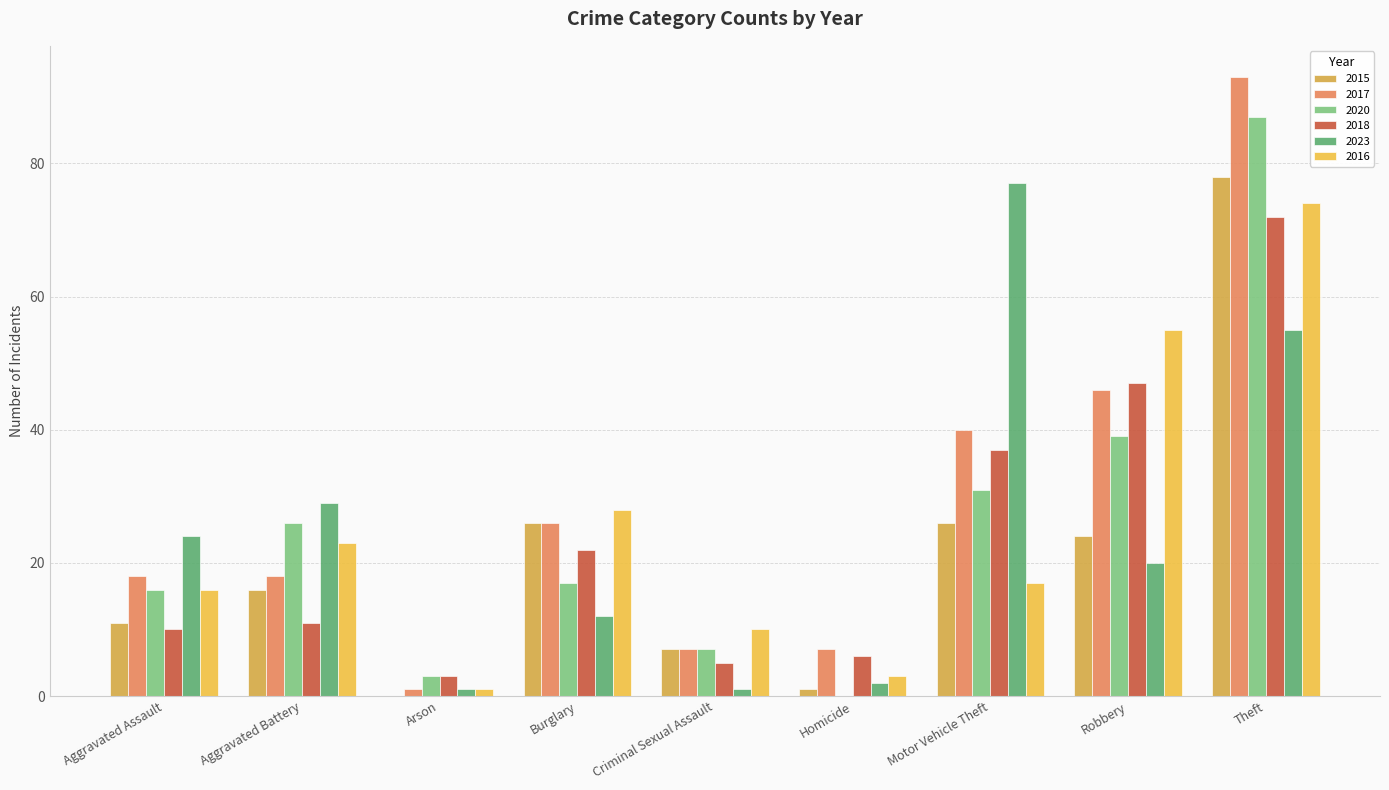

At which label does 2016 first exceed 17?

Aggravated Battery